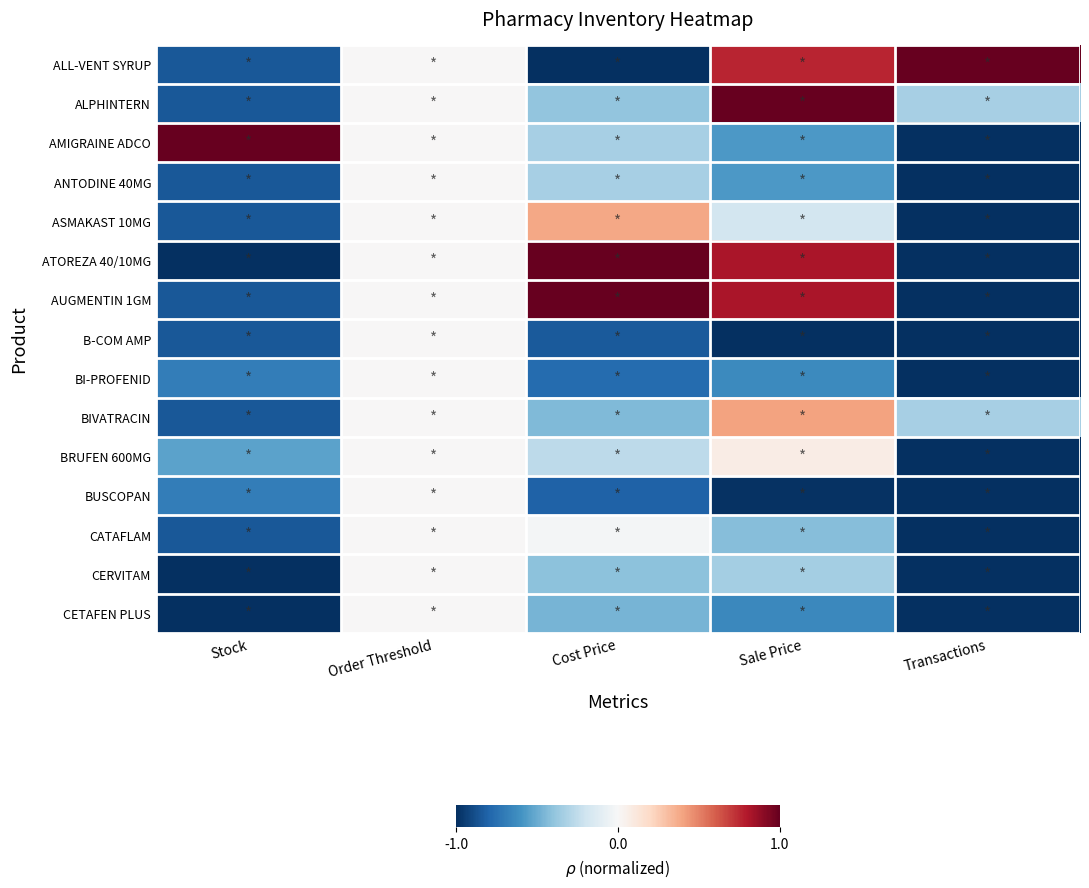

Reading left to right, extract all data points from this chart.

ALL-VENT SYRUP: Stock=-0.8	Order Threshold=0.0	Cost Price=-1.0	Sale Price=0.8	Transactions=1.0
ALPHINTERN: Stock=-0.8	Order Threshold=0.0	Cost Price=-0.4	Sale Price=1.0	Transactions=-0.3
AMIGRAINE ADCO: Stock=1.0	Order Threshold=0.0	Cost Price=-0.3	Sale Price=-0.6	Transactions=-1.0
ANTODINE 40MG: Stock=-0.8	Order Threshold=0.0	Cost Price=-0.3	Sale Price=-0.6	Transactions=-1.0
ASMAKAST 10MG: Stock=-0.8	Order Threshold=0.0	Cost Price=0.4	Sale Price=-0.2	Transactions=-1.0
ATOREZA 40/10MG: Stock=-1.0	Order Threshold=0.0	Cost Price=1.0	Sale Price=0.8	Transactions=-1.0
AUGMENTIN 1GM: Stock=-0.8	Order Threshold=0.0	Cost Price=1.0	Sale Price=0.8	Transactions=-1.0
B-COM AMP: Stock=-0.8	Order Threshold=0.0	Cost Price=-0.8	Sale Price=-1.0	Transactions=-1.0
BI-PROFENID: Stock=-0.7	Order Threshold=0.0	Cost Price=-0.8	Sale Price=-0.6	Transactions=-1.0
BIVATRACIN: Stock=-0.8	Order Threshold=0.0	Cost Price=-0.4	Sale Price=0.4	Transactions=-0.3
BRUFEN 600MG: Stock=-0.5	Order Threshold=0.0	Cost Price=-0.3	Sale Price=0.1	Transactions=-1.0
BUSCOPAN: Stock=-0.7	Order Threshold=0.0	Cost Price=-0.8	Sale Price=-1.0	Transactions=-1.0
CATAFLAM: Stock=-0.8	Order Threshold=0.0	Cost Price=-0.0	Sale Price=-0.4	Transactions=-1.0
CERVITAM: Stock=-1.0	Order Threshold=0.0	Cost Price=-0.4	Sale Price=-0.3	Transactions=-1.0
CETAFEN PLUS: Stock=-1.0	Order Threshold=0.0	Cost Price=-0.5	Sale Price=-0.6	Transactions=-1.0